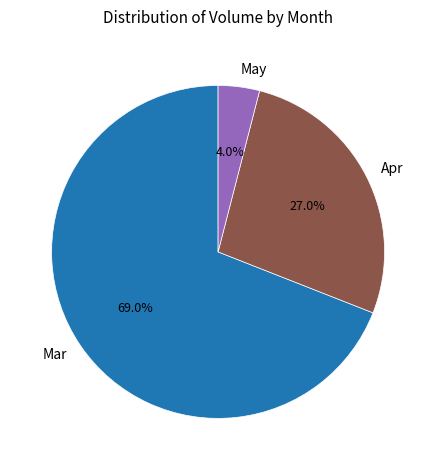

Is there any slice that represents more than half of the pie?

Yes